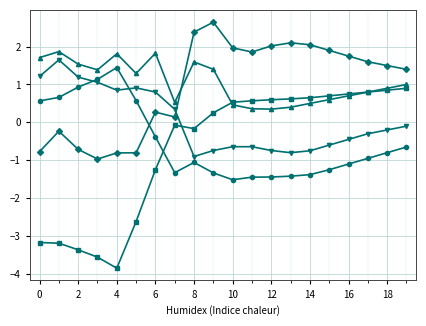

What is the greatest value displayed?

2.6